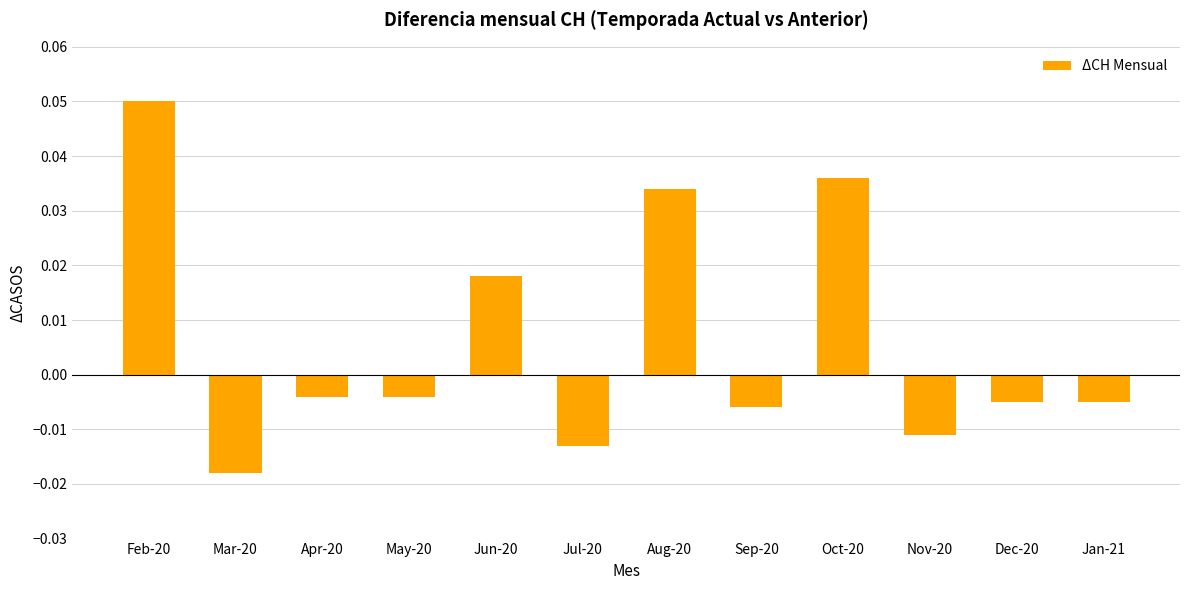

Which category has the highest value across all series?

Feb-20